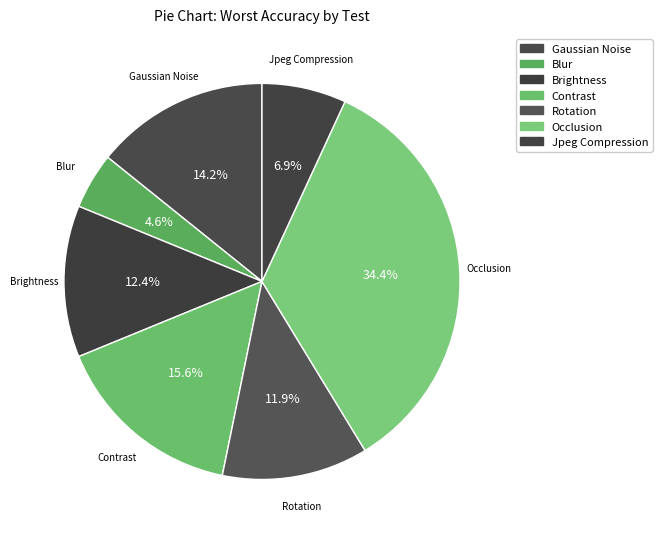

How many slices are in this pie chart?

7